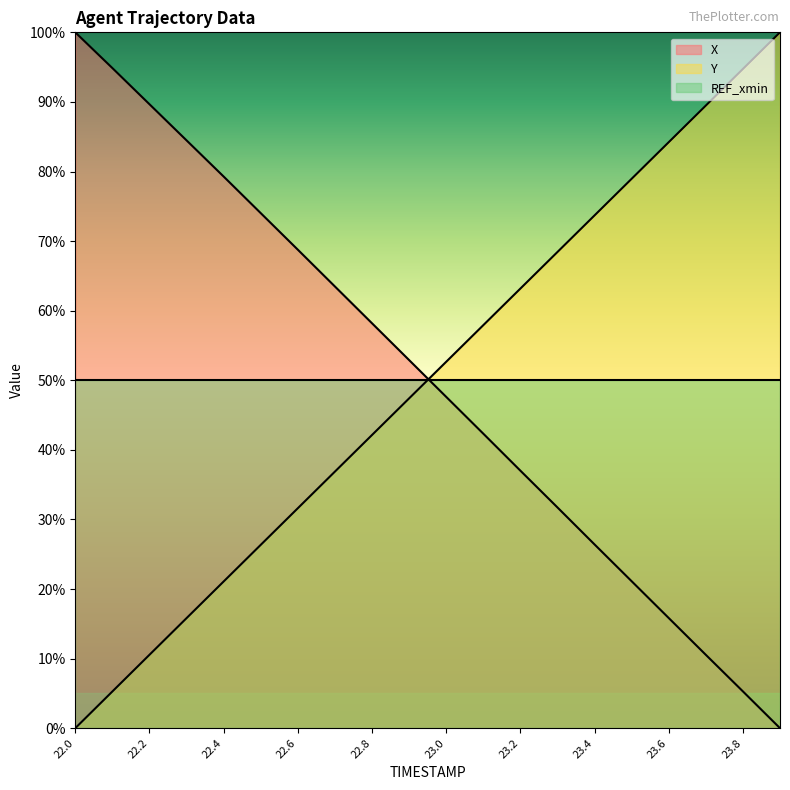

How many data points does each series have?

20